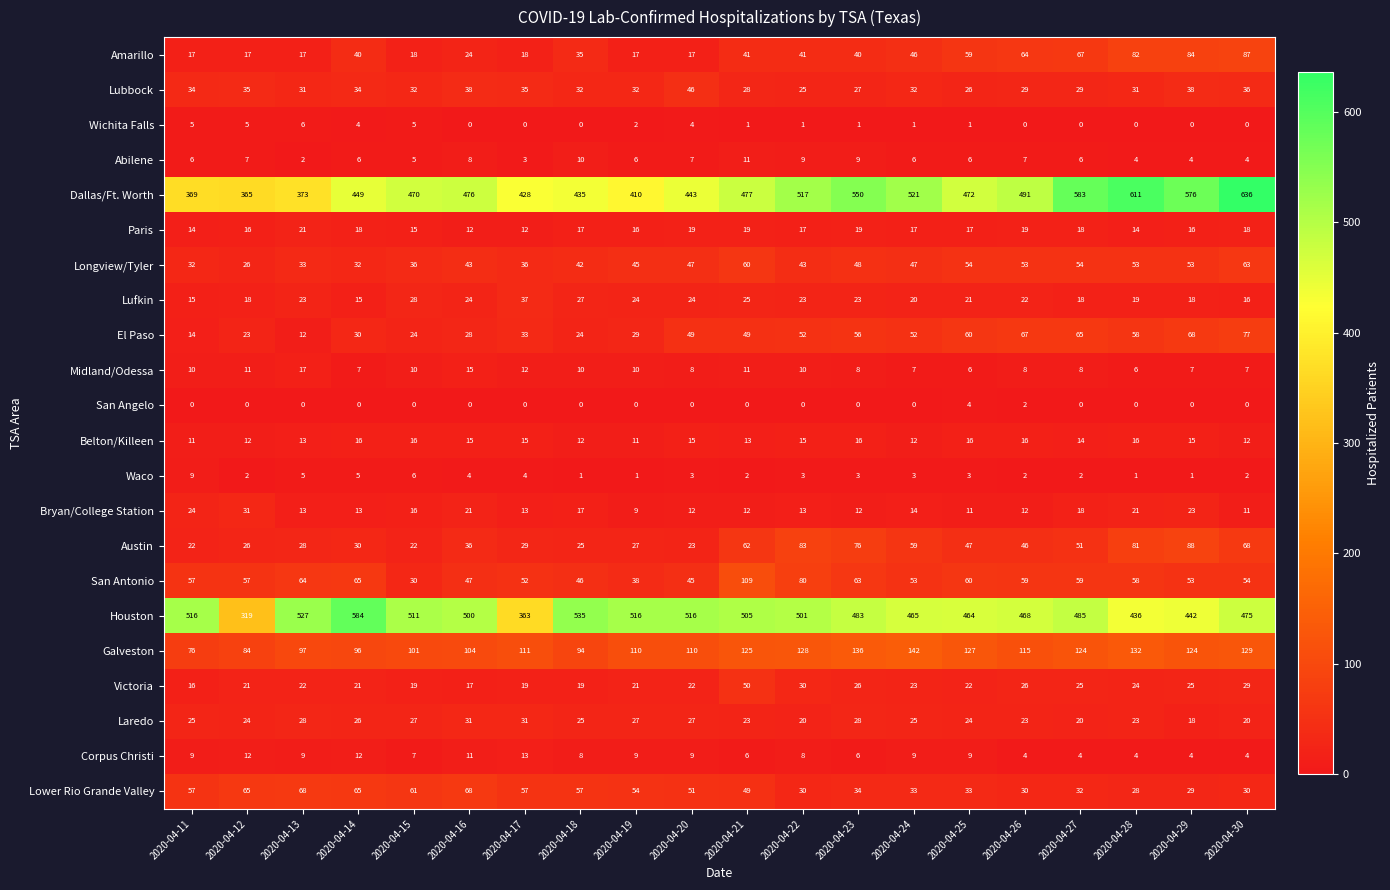

Which series has the widest spread of values?

Dallas/Ft. Worth